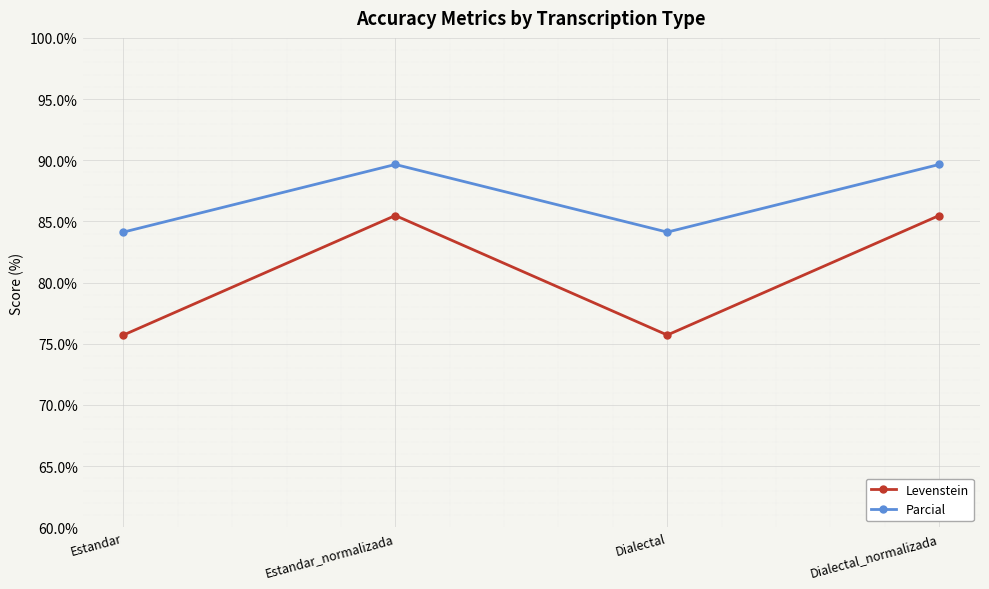

What is the difference between the Levenstein values at Estandar_normalizada and Estandar?

9.8